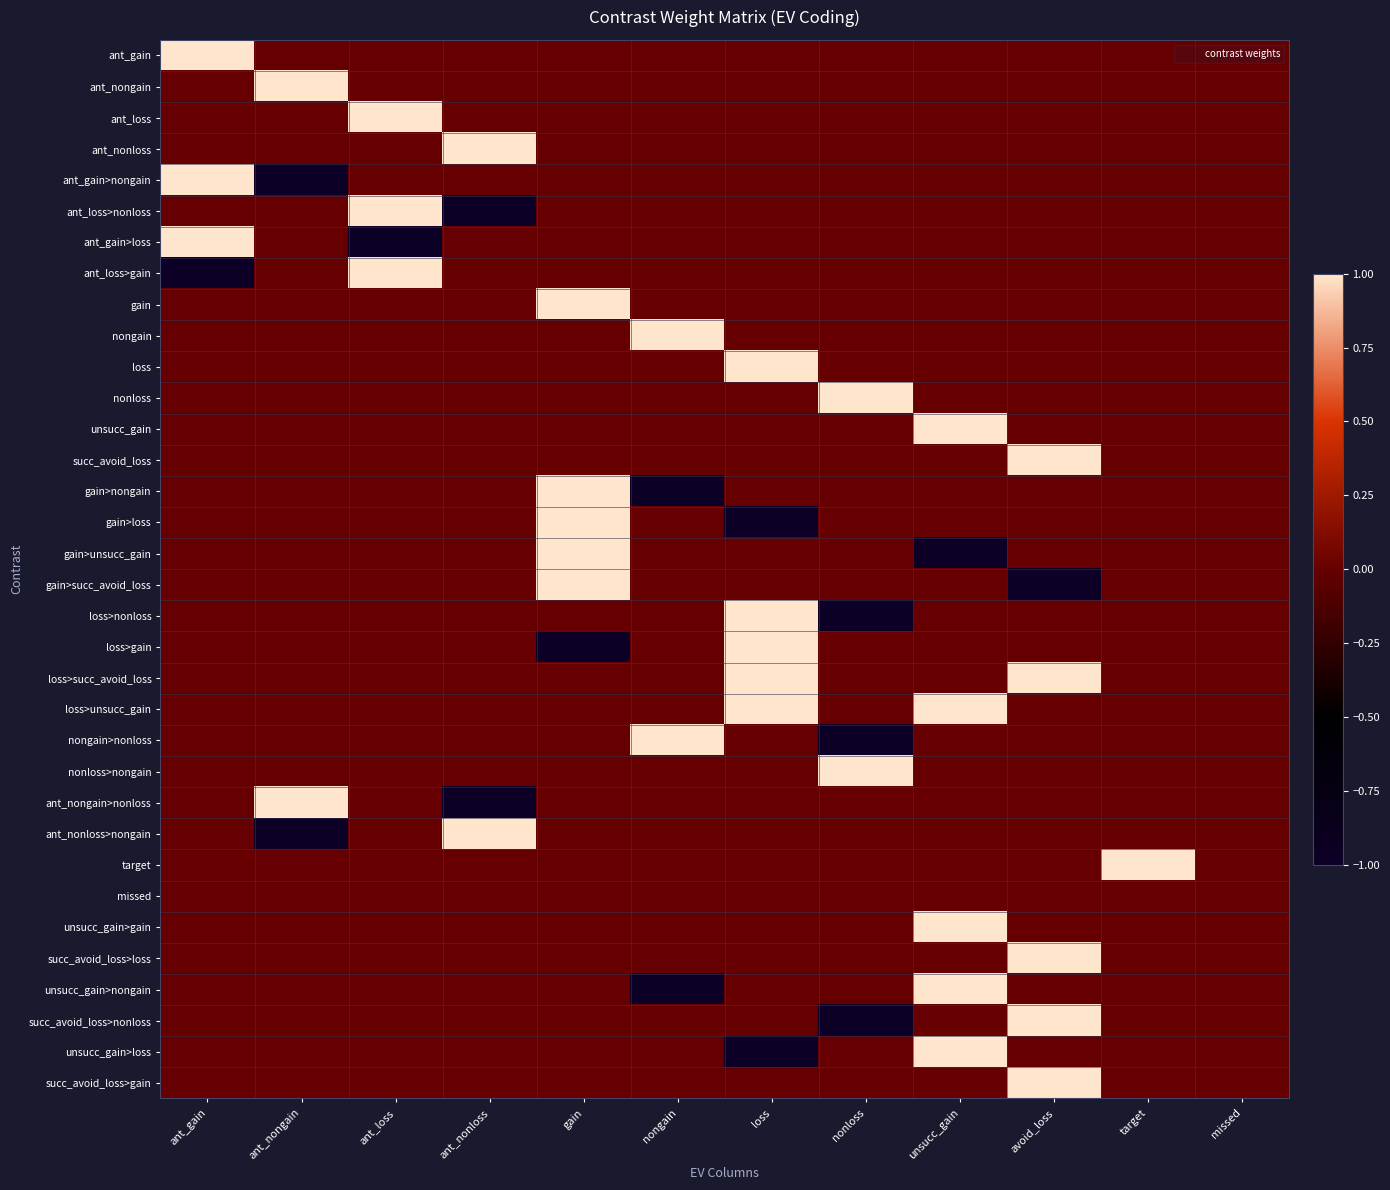

Reading left to right, what are all the values shown in this chart?

ant_gain: ant_gain=1	ant_nongain=0	ant_loss=0	ant_nonloss=0	gain=0	nongain=0	loss=0	nonloss=0	unsucc_gain=0	avoid_loss=0	target=0	missed=0
ant_nongain: ant_gain=0	ant_nongain=1	ant_loss=0	ant_nonloss=0	gain=0	nongain=0	loss=0	nonloss=0	unsucc_gain=0	avoid_loss=0	target=0	missed=0
ant_loss: ant_gain=0	ant_nongain=0	ant_loss=1	ant_nonloss=0	gain=0	nongain=0	loss=0	nonloss=0	unsucc_gain=0	avoid_loss=0	target=0	missed=0
ant_nonloss: ant_gain=0	ant_nongain=0	ant_loss=0	ant_nonloss=1	gain=0	nongain=0	loss=0	nonloss=0	unsucc_gain=0	avoid_loss=0	target=0	missed=0
ant_gain>nongain: ant_gain=1	ant_nongain=-1	ant_loss=0	ant_nonloss=0	gain=0	nongain=0	loss=0	nonloss=0	unsucc_gain=0	avoid_loss=0	target=0	missed=0
ant_loss>nonloss: ant_gain=0	ant_nongain=0	ant_loss=1	ant_nonloss=-1	gain=0	nongain=0	loss=0	nonloss=0	unsucc_gain=0	avoid_loss=0	target=0	missed=0
ant_gain>loss: ant_gain=1	ant_nongain=0	ant_loss=-1	ant_nonloss=0	gain=0	nongain=0	loss=0	nonloss=0	unsucc_gain=0	avoid_loss=0	target=0	missed=0
ant_loss>gain: ant_gain=-1	ant_nongain=0	ant_loss=1	ant_nonloss=0	gain=0	nongain=0	loss=0	nonloss=0	unsucc_gain=0	avoid_loss=0	target=0	missed=0
gain: ant_gain=0	ant_nongain=0	ant_loss=0	ant_nonloss=0	gain=1	nongain=0	loss=0	nonloss=0	unsucc_gain=0	avoid_loss=0	target=0	missed=0
nongain: ant_gain=0	ant_nongain=0	ant_loss=0	ant_nonloss=0	gain=0	nongain=1	loss=0	nonloss=0	unsucc_gain=0	avoid_loss=0	target=0	missed=0
loss: ant_gain=0	ant_nongain=0	ant_loss=0	ant_nonloss=0	gain=0	nongain=0	loss=1	nonloss=0	unsucc_gain=0	avoid_loss=0	target=0	missed=0
nonloss: ant_gain=0	ant_nongain=0	ant_loss=0	ant_nonloss=0	gain=0	nongain=0	loss=0	nonloss=1	unsucc_gain=0	avoid_loss=0	target=0	missed=0
unsucc_gain: ant_gain=0	ant_nongain=0	ant_loss=0	ant_nonloss=0	gain=0	nongain=0	loss=0	nonloss=0	unsucc_gain=1	avoid_loss=0	target=0	missed=0
succ_avoid_loss: ant_gain=0	ant_nongain=0	ant_loss=0	ant_nonloss=0	gain=0	nongain=0	loss=0	nonloss=0	unsucc_gain=0	avoid_loss=1	target=0	missed=0
gain>nongain: ant_gain=0	ant_nongain=0	ant_loss=0	ant_nonloss=0	gain=1	nongain=-1	loss=0	nonloss=0	unsucc_gain=0	avoid_loss=0	target=0	missed=0
gain>loss: ant_gain=0	ant_nongain=0	ant_loss=0	ant_nonloss=0	gain=1	nongain=0	loss=-1	nonloss=0	unsucc_gain=0	avoid_loss=0	target=0	missed=0
gain>unsucc_gain: ant_gain=0	ant_nongain=0	ant_loss=0	ant_nonloss=0	gain=1	nongain=0	loss=0	nonloss=0	unsucc_gain=-1	avoid_loss=0	target=0	missed=0
gain>succ_avoid_loss: ant_gain=0	ant_nongain=0	ant_loss=0	ant_nonloss=0	gain=1	nongain=0	loss=0	nonloss=0	unsucc_gain=0	avoid_loss=-1	target=0	missed=0
loss>nonloss: ant_gain=0	ant_nongain=0	ant_loss=0	ant_nonloss=0	gain=0	nongain=0	loss=1	nonloss=-1	unsucc_gain=0	avoid_loss=0	target=0	missed=0
loss>gain: ant_gain=0	ant_nongain=0	ant_loss=0	ant_nonloss=0	gain=-1	nongain=0	loss=1	nonloss=0	unsucc_gain=0	avoid_loss=0	target=0	missed=0
loss>succ_avoid_loss: ant_gain=0	ant_nongain=0	ant_loss=0	ant_nonloss=0	gain=0	nongain=0	loss=1	nonloss=0	unsucc_gain=0	avoid_loss=1	target=0	missed=0
loss>unsucc_gain: ant_gain=0	ant_nongain=0	ant_loss=0	ant_nonloss=0	gain=0	nongain=0	loss=1	nonloss=0	unsucc_gain=1	avoid_loss=0	target=0	missed=0
nongain>nonloss: ant_gain=0	ant_nongain=0	ant_loss=0	ant_nonloss=0	gain=0	nongain=1	loss=0	nonloss=-1	unsucc_gain=0	avoid_loss=0	target=0	missed=0
nonloss>nongain: ant_gain=0	ant_nongain=0	ant_loss=0	ant_nonloss=0	gain=0	nongain=0	loss=0	nonloss=1	unsucc_gain=0	avoid_loss=0	target=0	missed=0
ant_nongain>nonloss: ant_gain=0	ant_nongain=1	ant_loss=0	ant_nonloss=-1	gain=0	nongain=0	loss=0	nonloss=0	unsucc_gain=0	avoid_loss=0	target=0	missed=0
ant_nonloss>nongain: ant_gain=0	ant_nongain=-1	ant_loss=0	ant_nonloss=1	gain=0	nongain=0	loss=0	nonloss=0	unsucc_gain=0	avoid_loss=0	target=0	missed=0
target: ant_gain=0	ant_nongain=0	ant_loss=0	ant_nonloss=0	gain=0	nongain=0	loss=0	nonloss=0	unsucc_gain=0	avoid_loss=0	target=1	missed=0
missed: ant_gain=0	ant_nongain=0	ant_loss=0	ant_nonloss=0	gain=0	nongain=0	loss=0	nonloss=0	unsucc_gain=0	avoid_loss=0	target=0	missed=0
unsucc_gain>gain: ant_gain=0	ant_nongain=0	ant_loss=0	ant_nonloss=0	gain=0	nongain=0	loss=0	nonloss=0	unsucc_gain=1	avoid_loss=0	target=0	missed=0
succ_avoid_loss>loss: ant_gain=0	ant_nongain=0	ant_loss=0	ant_nonloss=0	gain=0	nongain=0	loss=0	nonloss=0	unsucc_gain=0	avoid_loss=1	target=0	missed=0
unsucc_gain>nongain: ant_gain=0	ant_nongain=0	ant_loss=0	ant_nonloss=0	gain=0	nongain=-1	loss=0	nonloss=0	unsucc_gain=1	avoid_loss=0	target=0	missed=0
succ_avoid_loss>nonloss: ant_gain=0	ant_nongain=0	ant_loss=0	ant_nonloss=0	gain=0	nongain=0	loss=0	nonloss=-1	unsucc_gain=0	avoid_loss=1	target=0	missed=0
unsucc_gain>loss: ant_gain=0	ant_nongain=0	ant_loss=0	ant_nonloss=0	gain=0	nongain=0	loss=-1	nonloss=0	unsucc_gain=1	avoid_loss=0	target=0	missed=0
succ_avoid_loss>gain: ant_gain=0	ant_nongain=0	ant_loss=0	ant_nonloss=0	gain=0	nongain=0	loss=0	nonloss=0	unsucc_gain=0	avoid_loss=1	target=0	missed=0